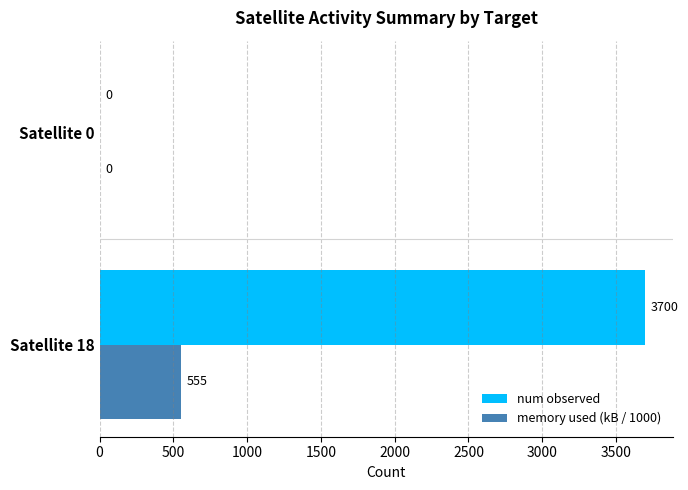

What is the maximum value shown in the chart?

3700